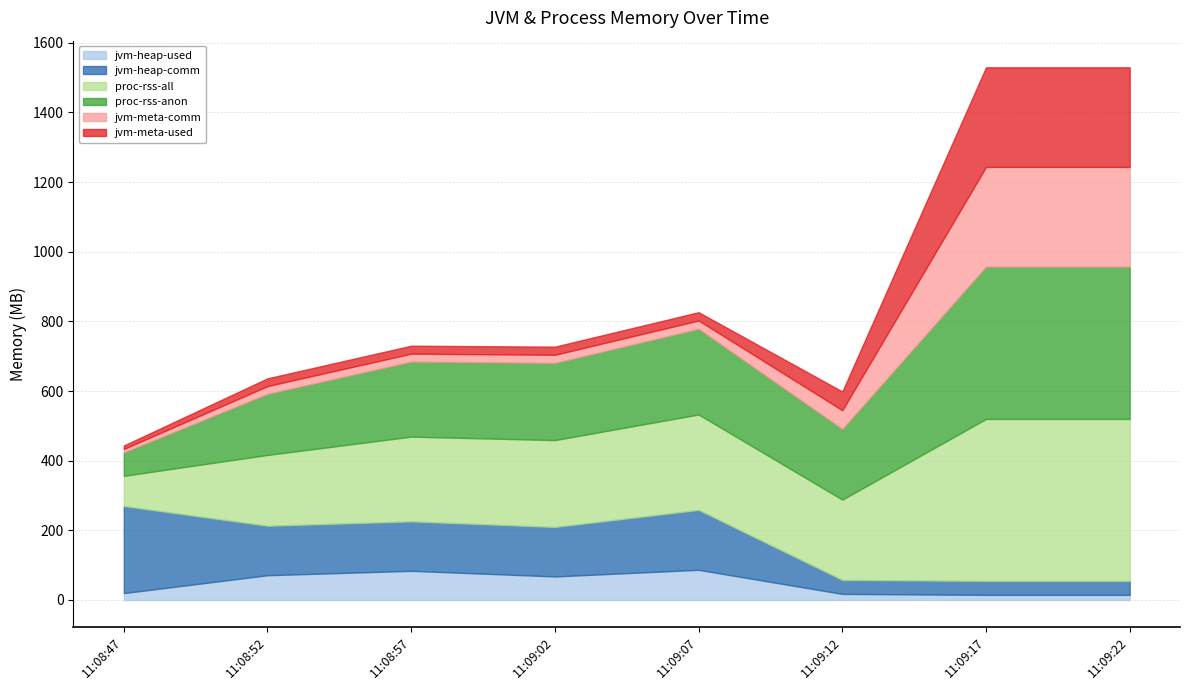

Rank the series by their maximum value, from highest to lowest.

proc-rss-all, proc-rss-anon, jvm-meta-comm, jvm-meta-used, jvm-heap-comm, jvm-heap-used